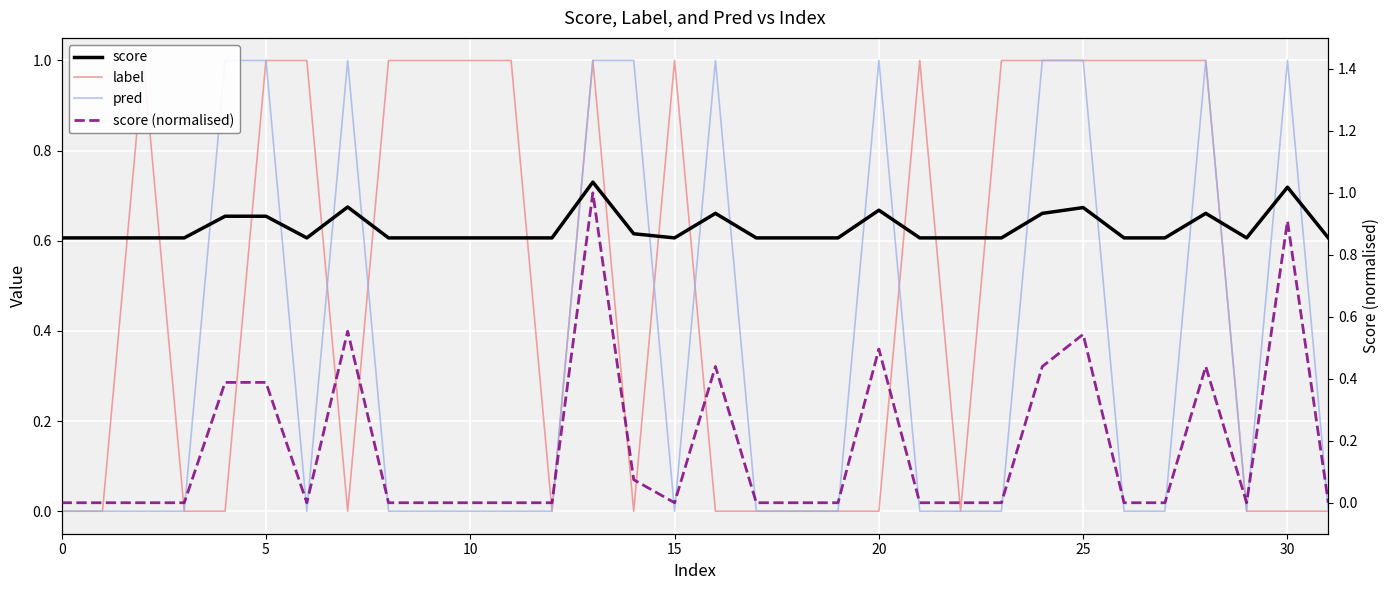

Reading left to right, list all the values displayed in this chart.

score: 0.6	0.6	0.6	0.6	0.7	0.7	0.6	0.7	0.6	0.6	0.6	0.6	0.6	0.7	0.6	0.6	0.7	0.6	0.6	0.6	0.7	0.6	0.6	0.6	0.7	0.7	0.6	0.6	0.7	0.6	0.7	0.6
label: 0.0	0.0	1.0	0.0	0.0	1.0	1.0	0.0	1.0	1.0	1.0	1.0	0.0	1.0	0.0	1.0	0.0	0.0	0.0	0.0	0.0	1.0	0.0	1.0	1.0	1.0	1.0	1.0	1.0	0.0	0.0	0.0
pred: 0.0	0.0	0.0	0.0	1.0	1.0	0.0	1.0	0.0	0.0	0.0	0.0	0.0	1.0	1.0	0.0	1.0	0.0	0.0	0.0	1.0	0.0	0.0	0.0	1.0	1.0	0.0	0.0	1.0	0.0	1.0	0.0
score (normalised): 0.0	0.0	0.0	0.0	0.4	0.4	0.0	0.6	0.0	0.0	0.0	0.0	0.0	1.0	0.1	0.0	0.4	0.0	0.0	0.0	0.5	0.0	0.0	0.0	0.4	0.5	0.0	0.0	0.4	0.0	0.9	0.0